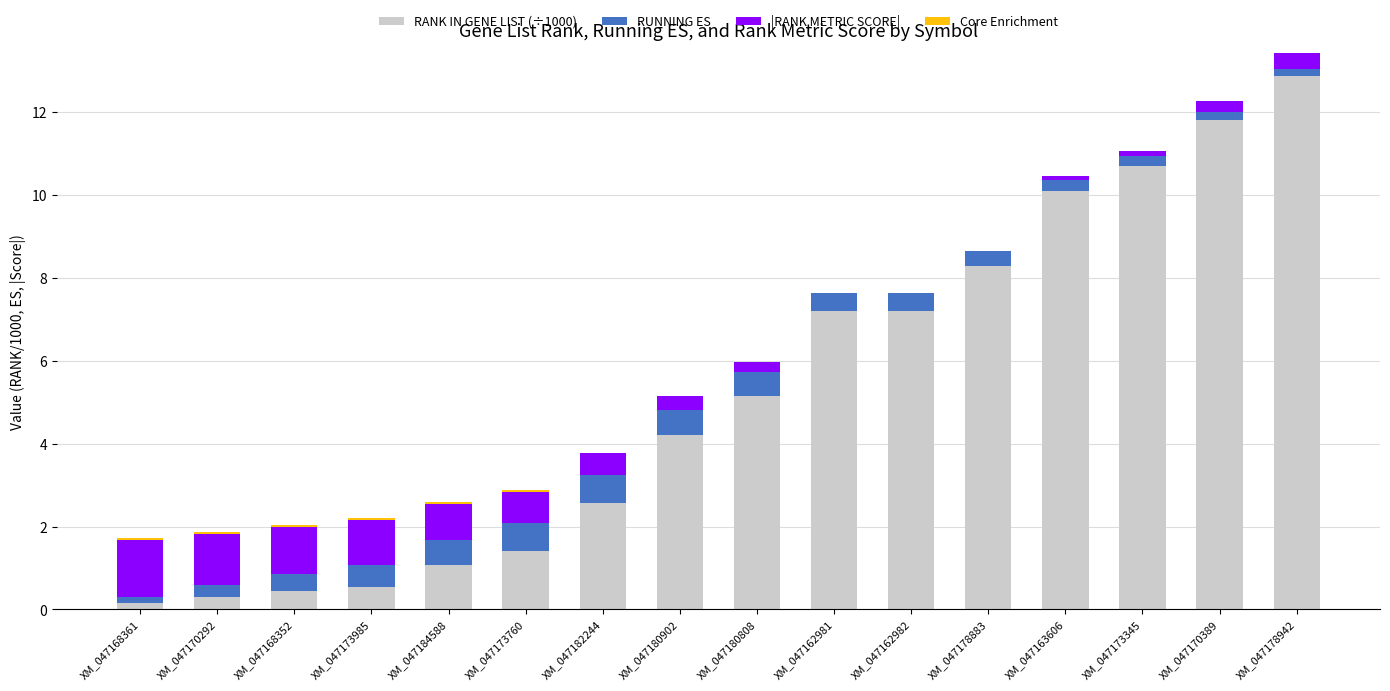

What is the sum of all RANK IN GENE LIST (÷1000) values?

84.0